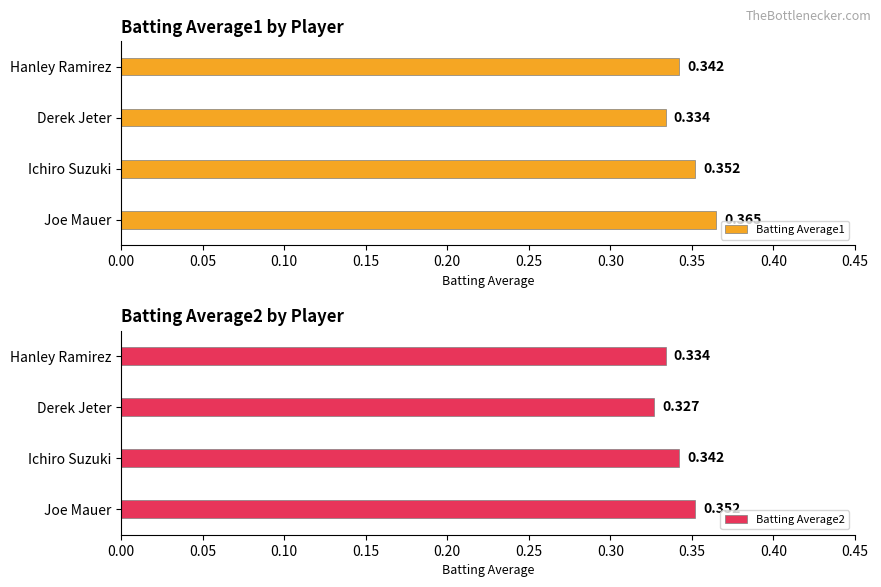

Does the chart contain any negative values?

No